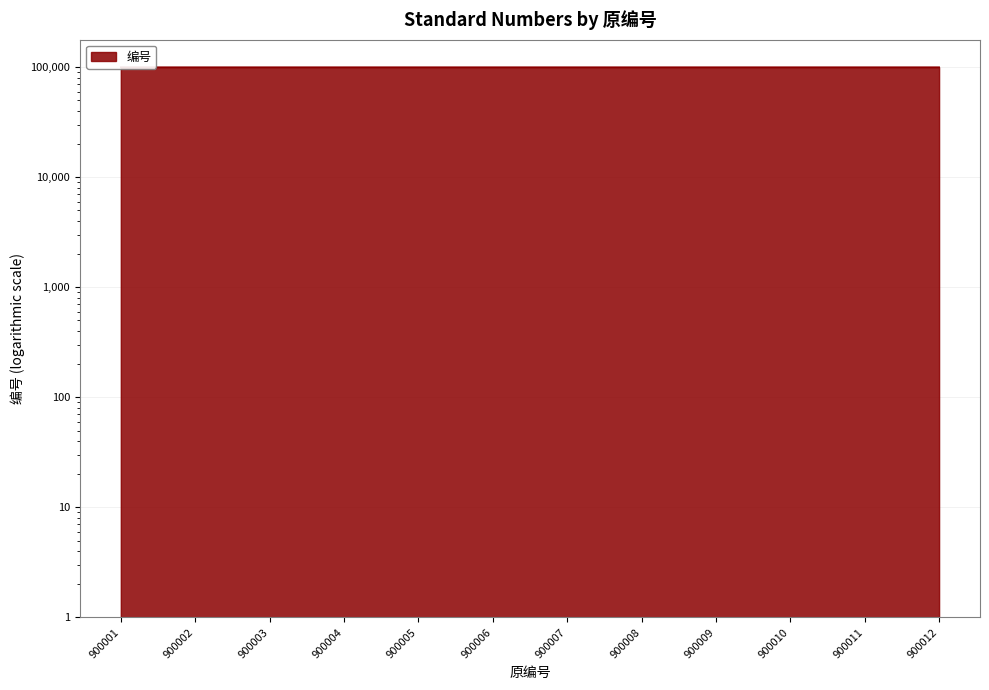

What is the difference between the maximum and minimum values?

11